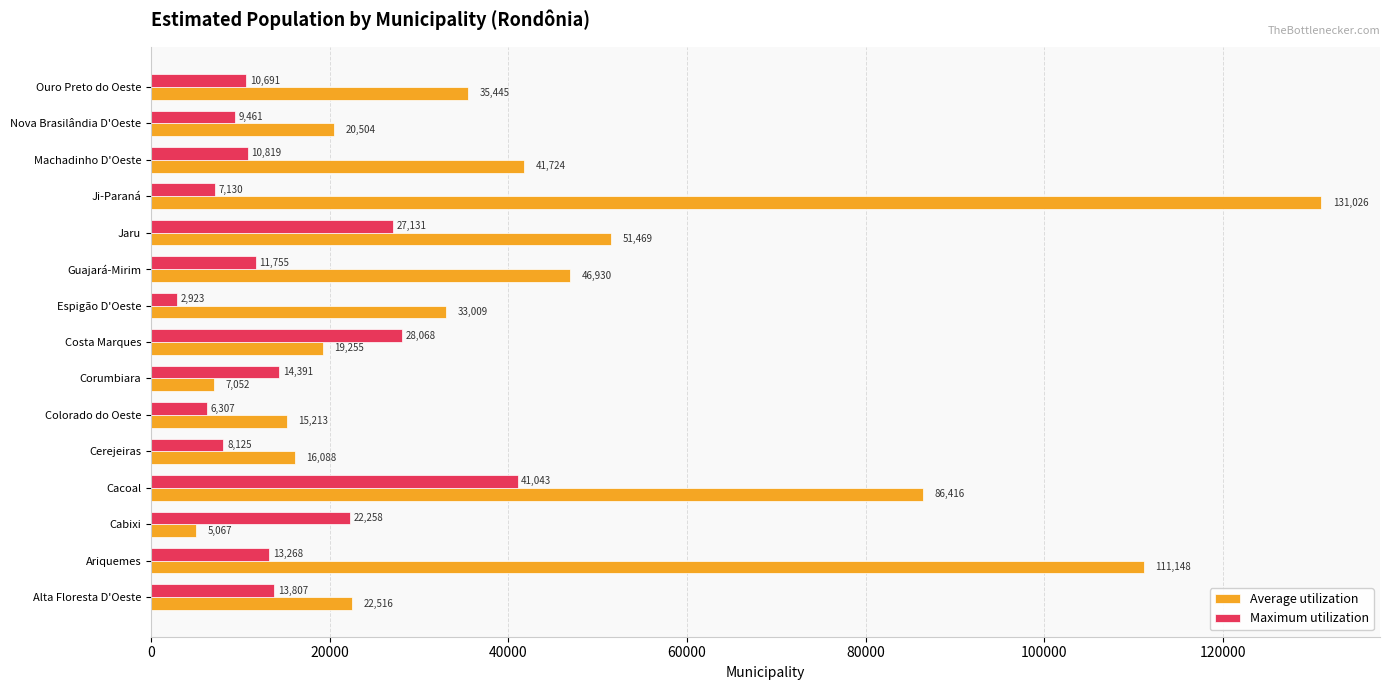

At which label is Maximum utilization closest to 21983?

Cabixi